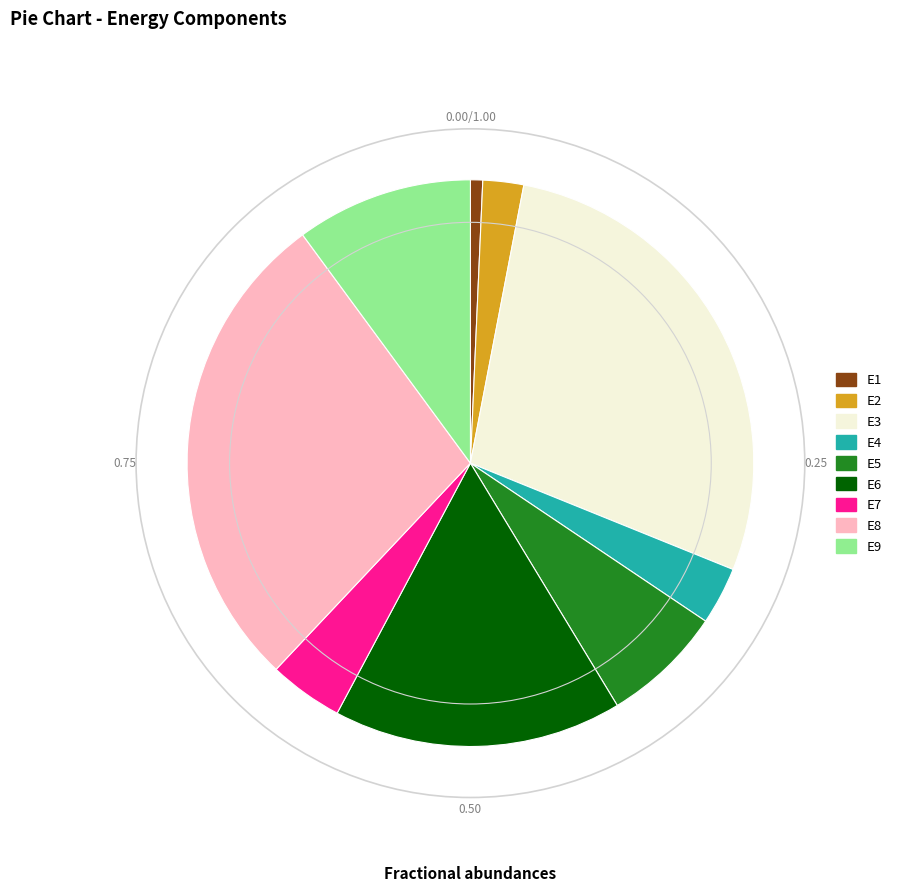

Between E5 and E7, which is larger?

E5